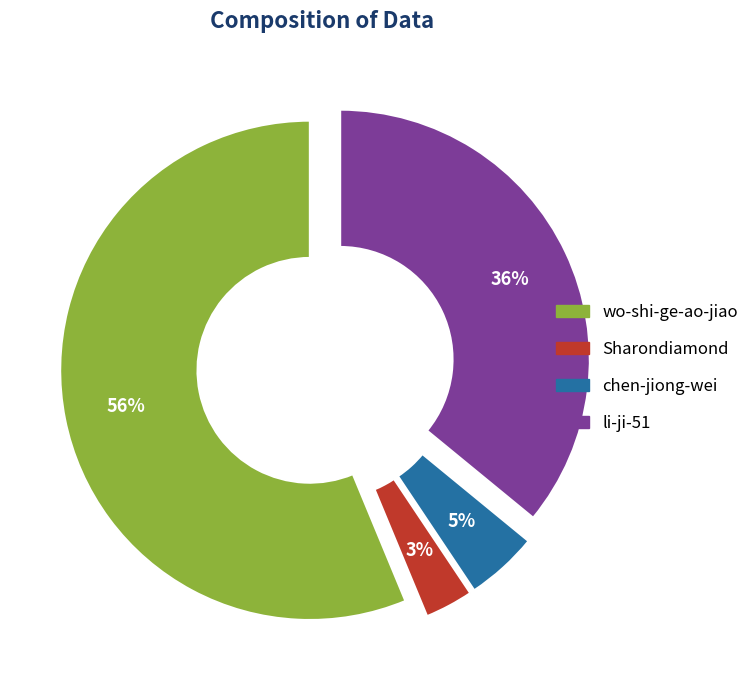

Count the number of slices in the pie.

4